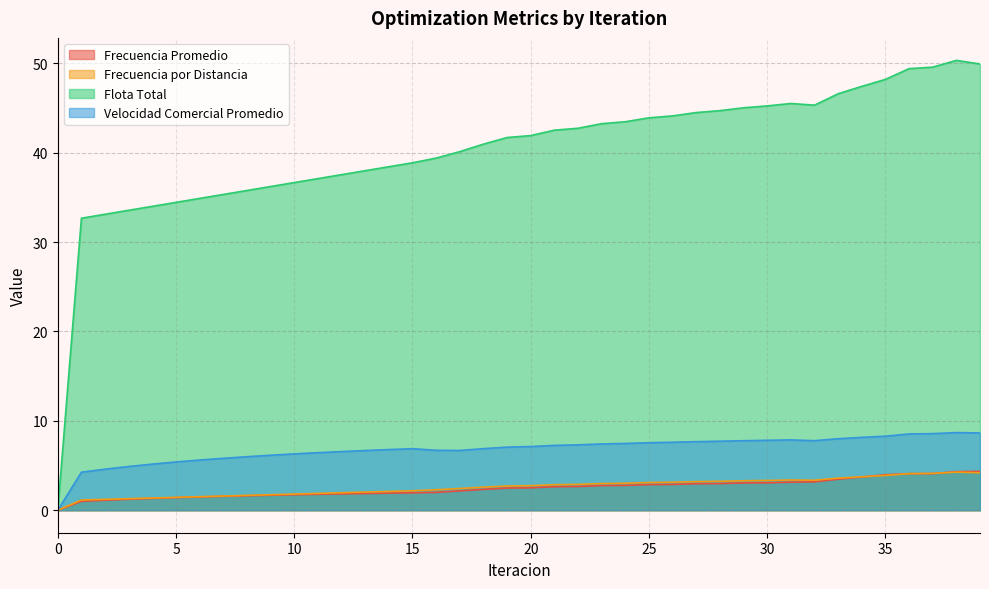

At which label does Velocidad Comercial Promedio first exceed 7?

19